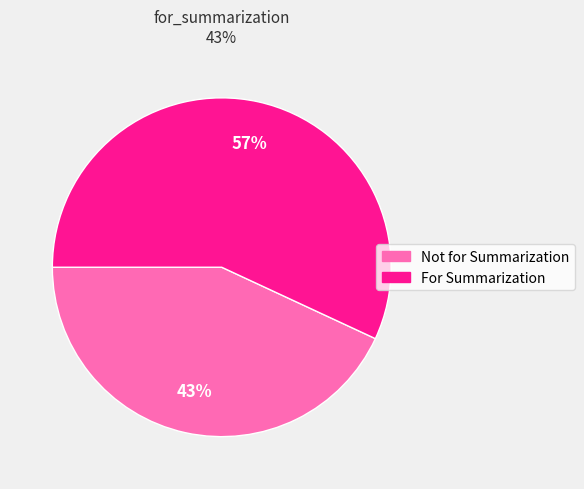

How many segments does this pie chart have?

2